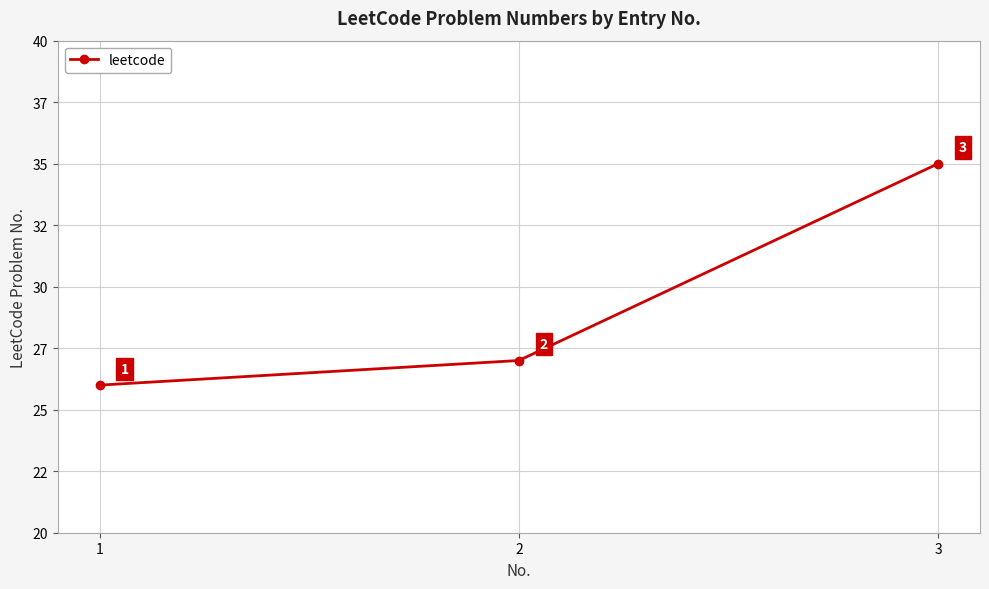

What is the change in value from 1 to 2?

+1